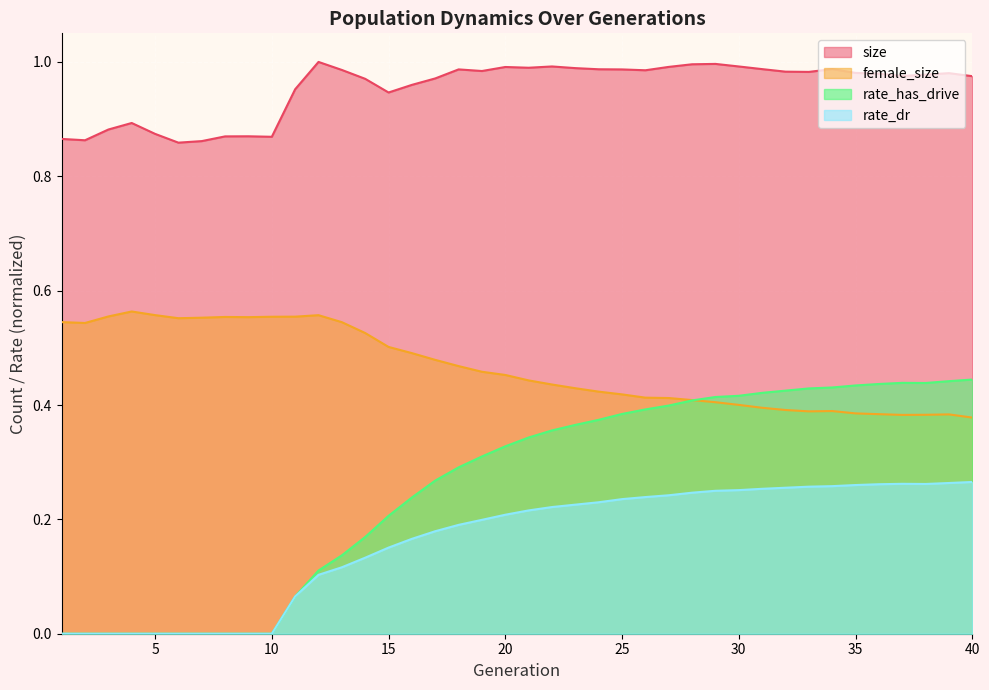

Is it true that rate_dr equals 0.2 at 24?

True